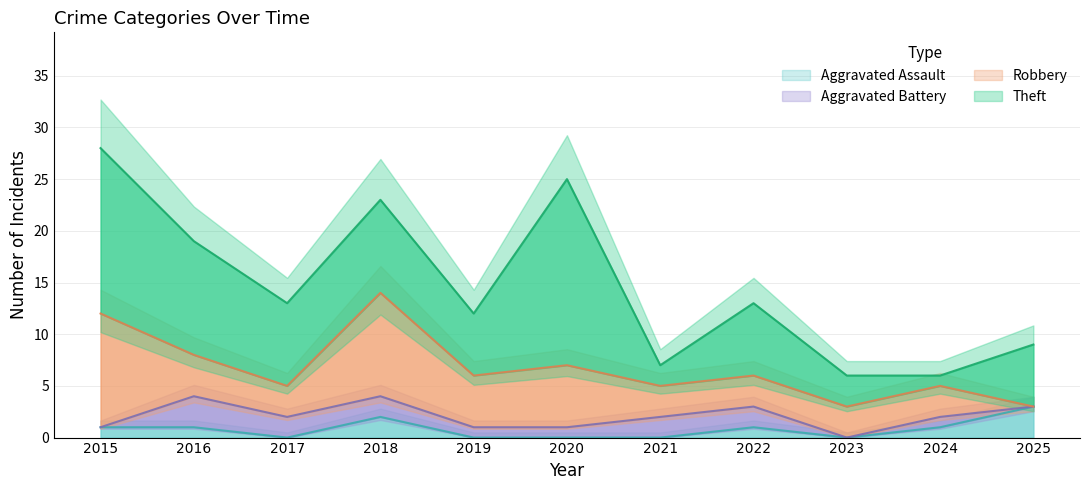

True or false: Aggravated Battery has a value of 0 at 2024.

False